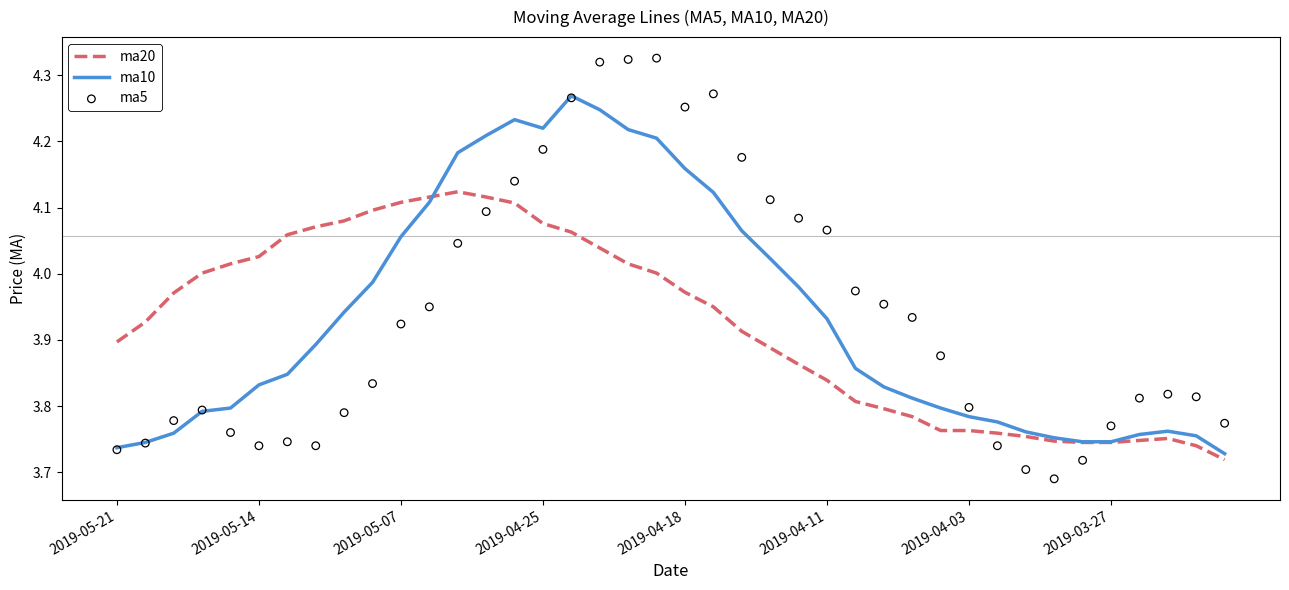

Which series has the widest spread of Y values?

ma5